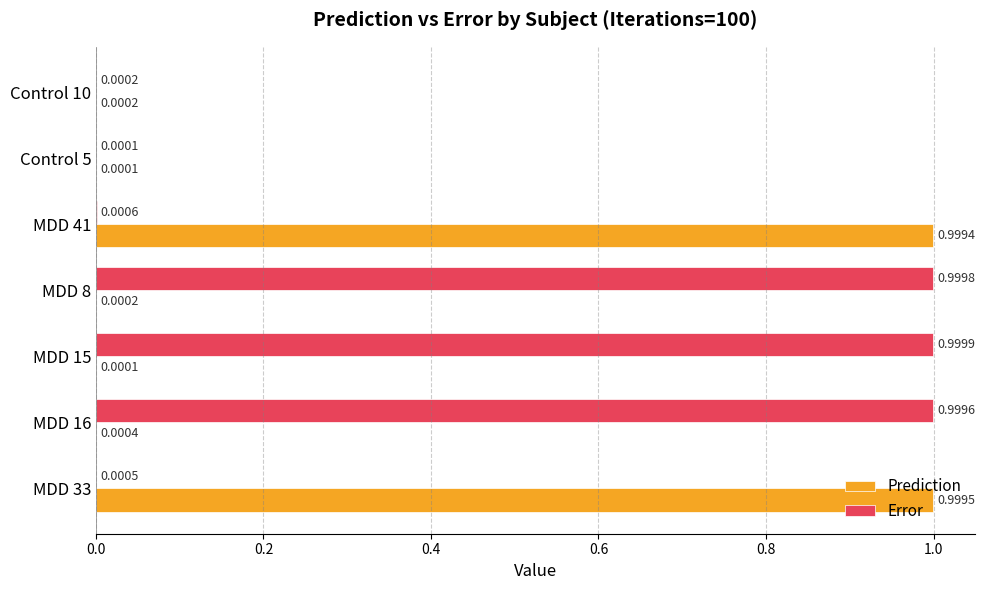

What is the total value across all series at MDD 41?

1.0